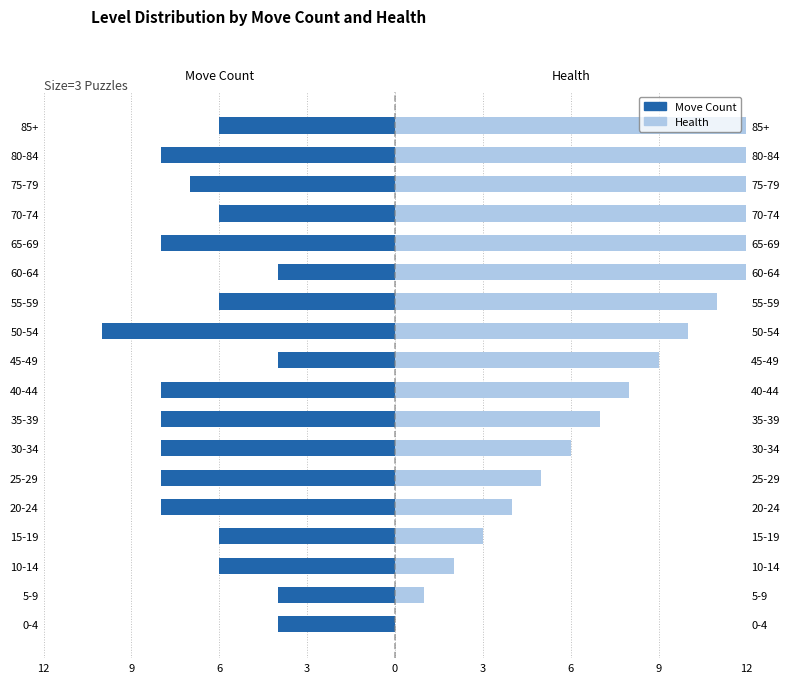

What is the approximate value of Move Count at 30-34?

-8